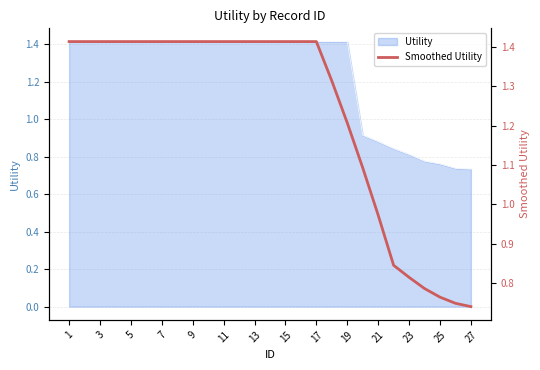

The chart shows a value of 0.8 at 23. True or false?

True